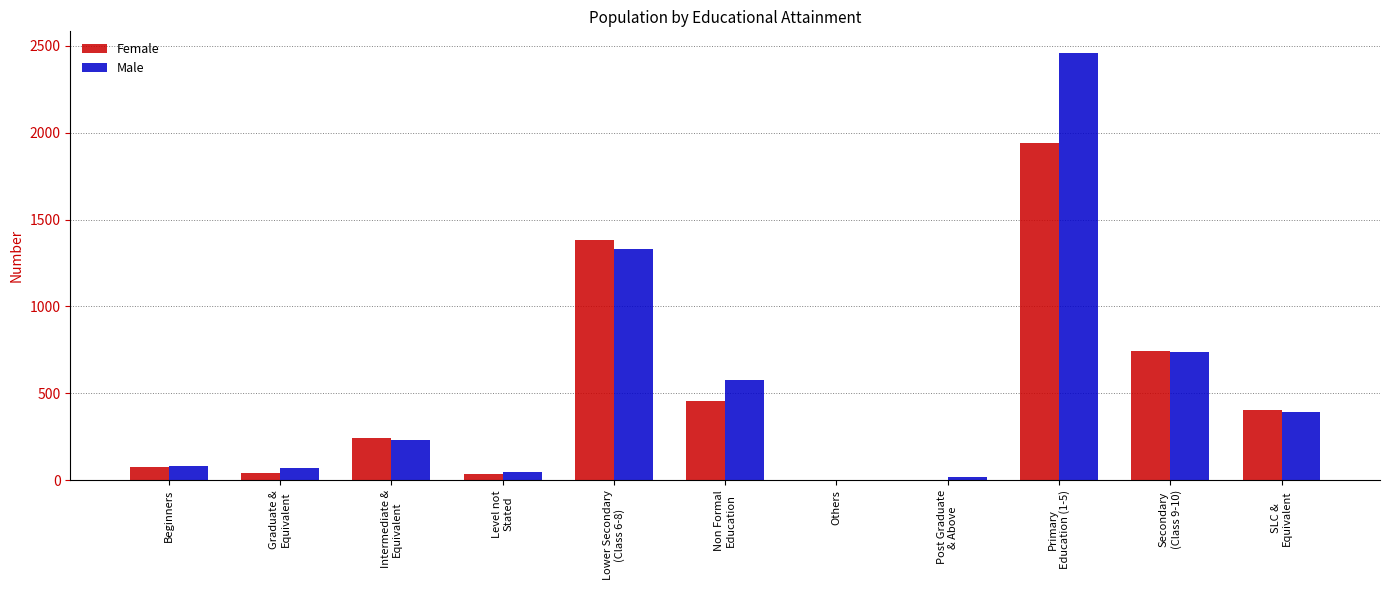

True or false: Male has a value of 762 at Others.

False